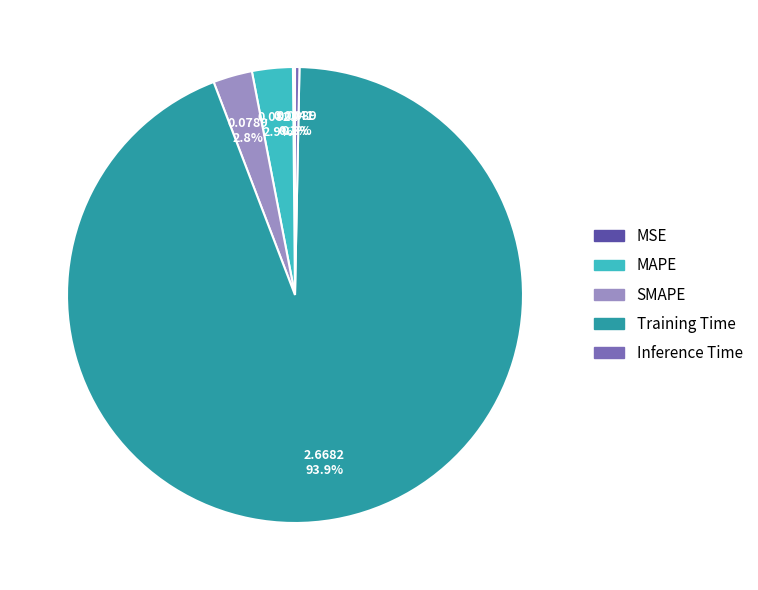

What percentage do Inference Time and MAPE together represent?

3.2%